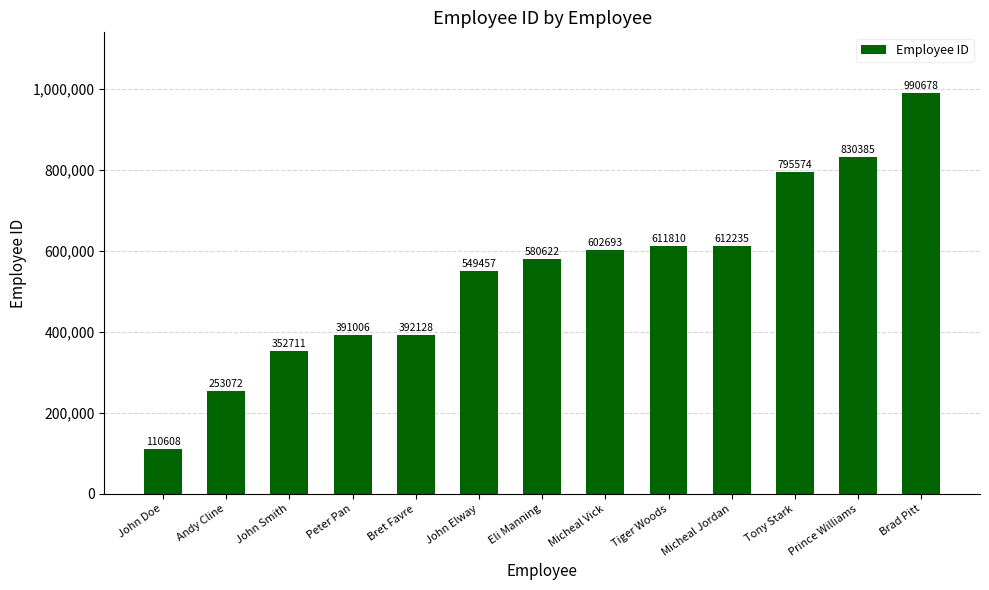

What position from the left is Bret Favre?

5